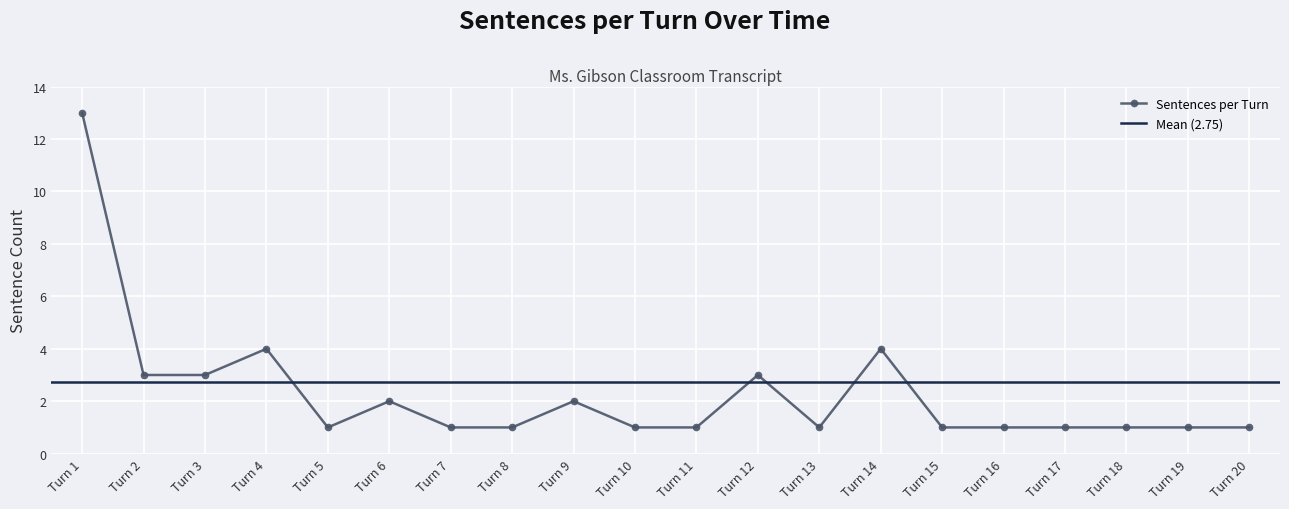

True or false: Sentences per Turn has more than 2 interior local peaks.

True